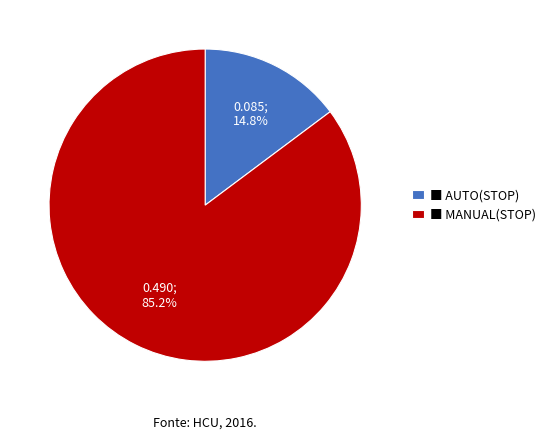

Rank the categories by value from highest to lowest.

■ MANUAL(STOP), ■ AUTO(STOP)